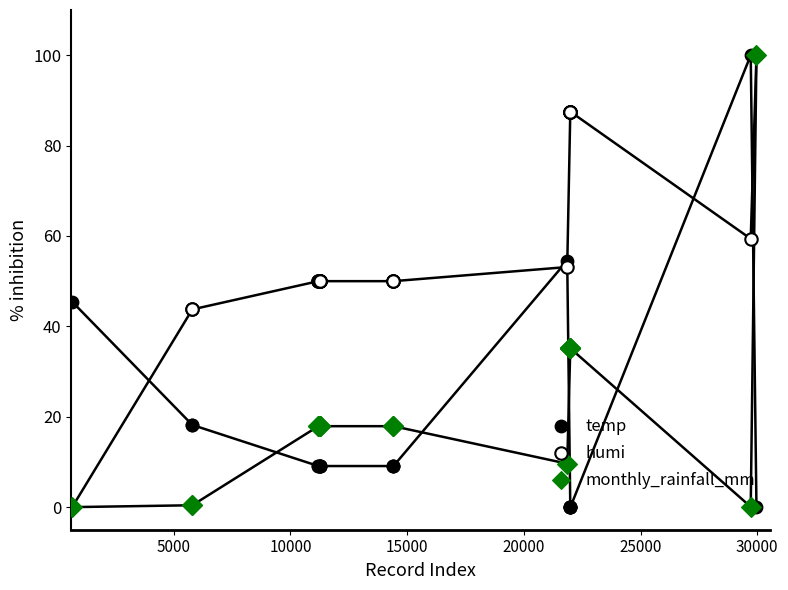

Which series has the largest Y range (max minus min)?

temp